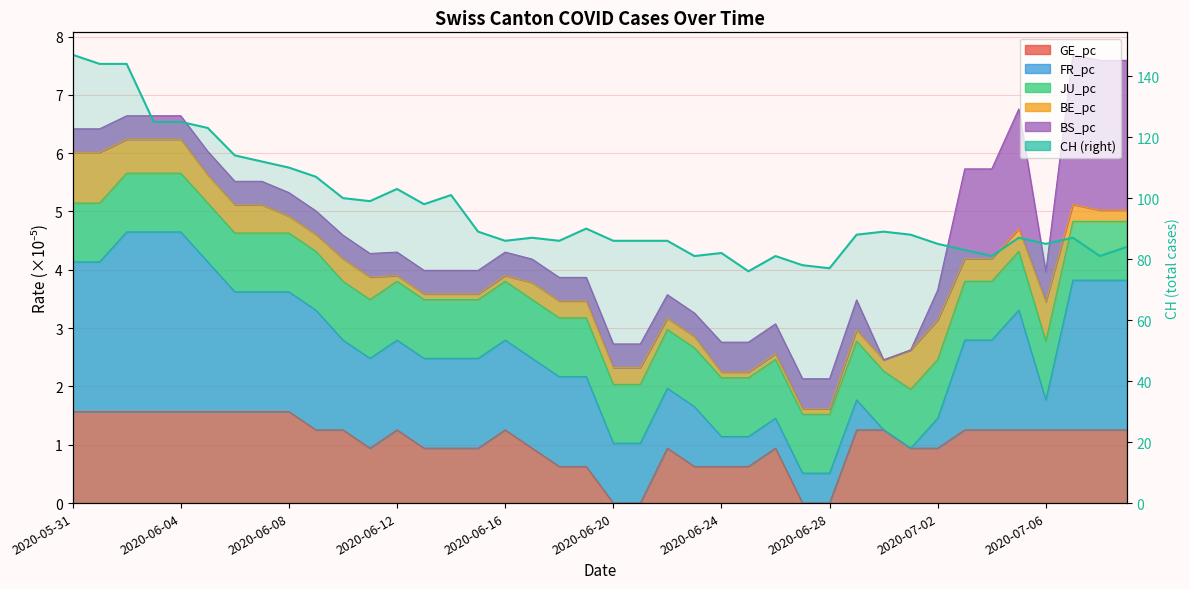

The chart shows a value of 58 at 2020-06-04. True or false?

False